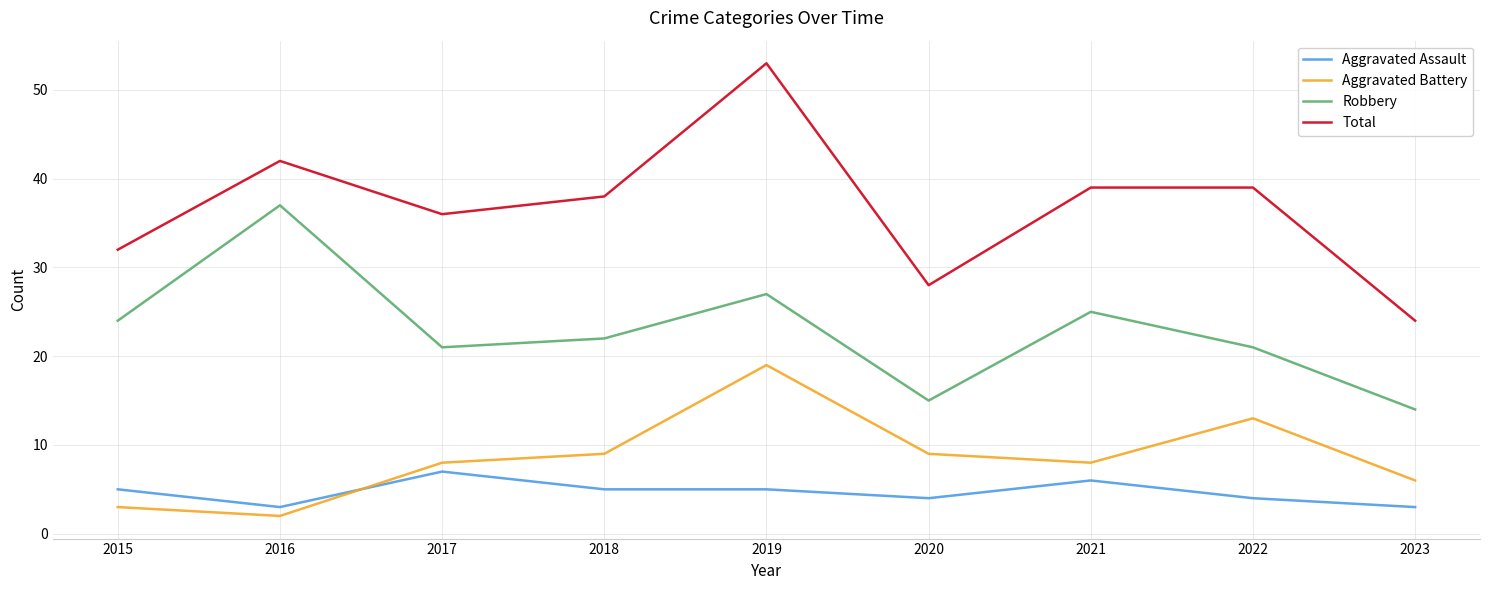

What is the spread (max minus min) of values at 2018?

33